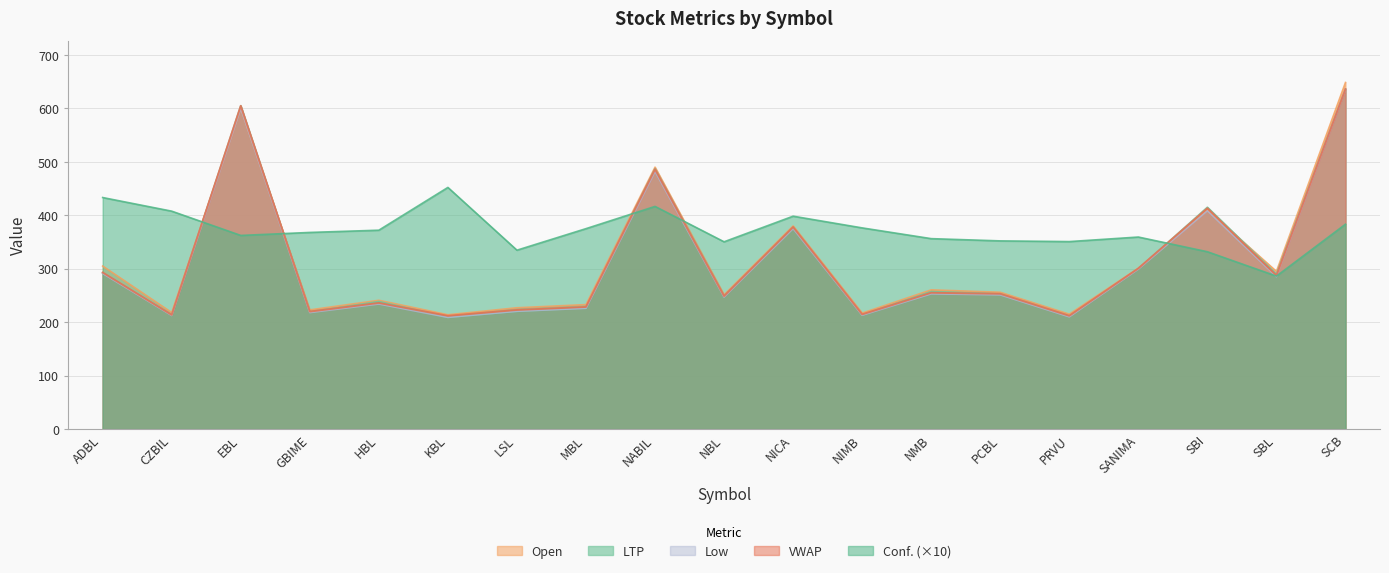

What is the difference between the LTP values at NIMB and SANIMA?

86.8